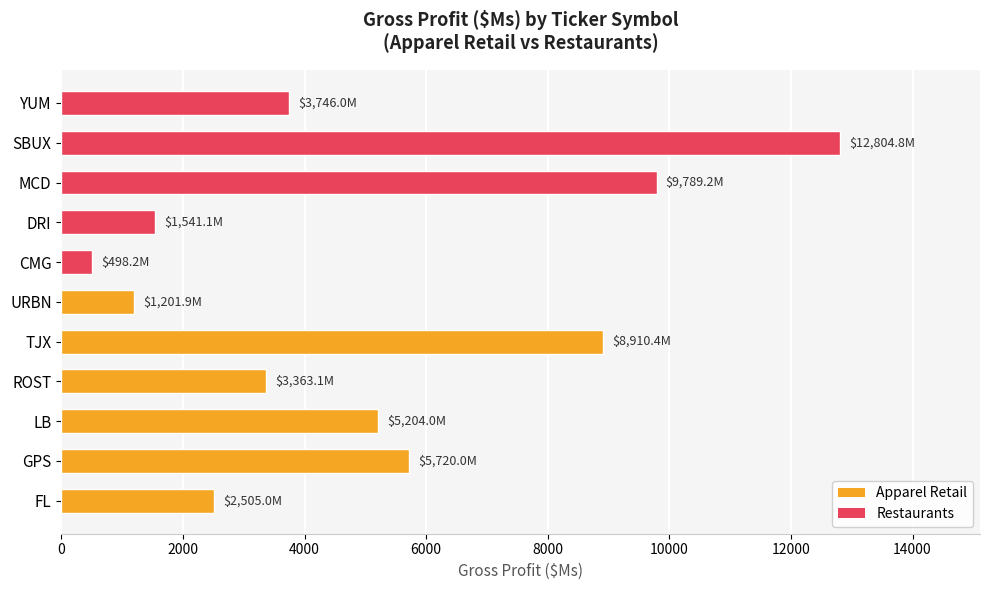

What is the difference between the maximum and minimum values?

12306.6